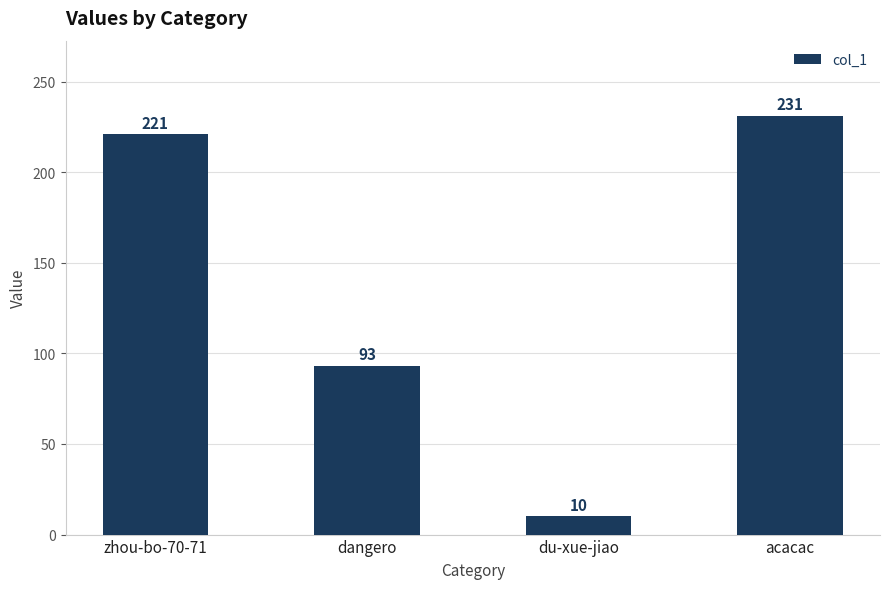

At which category does the chart reach its peak across all series?

acacac